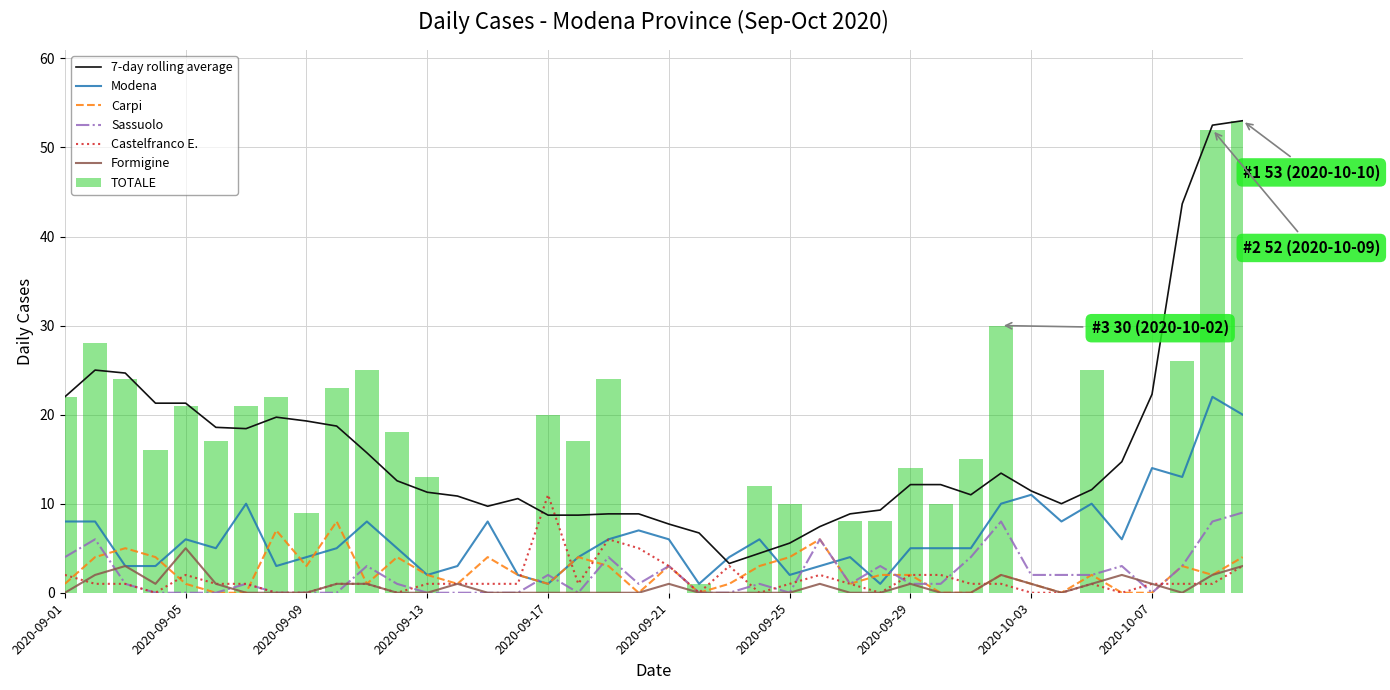

What is the total value across all series at 2020-09-24?

22